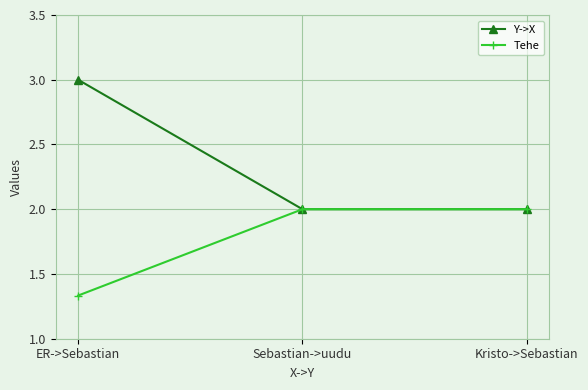

Which series changed the most between ER->Sebastian and Sebastian->uudu?

Y->X